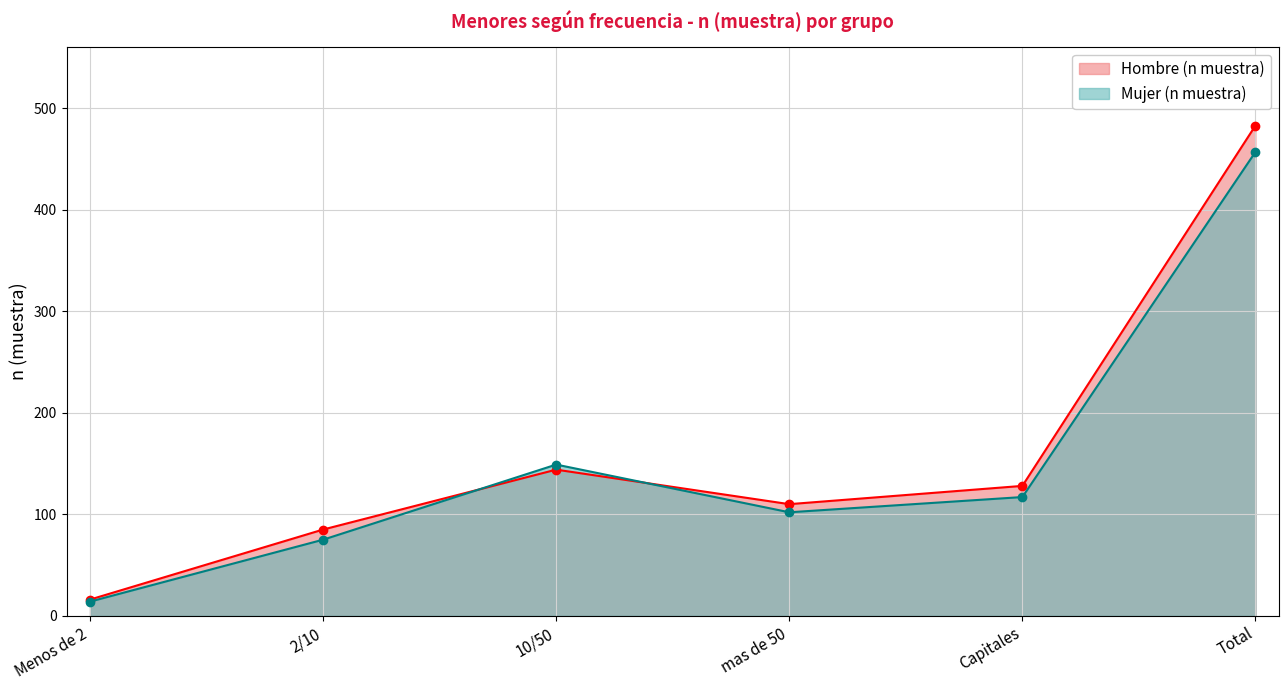

What is the average value of the Mujer (n muestra) series?

152